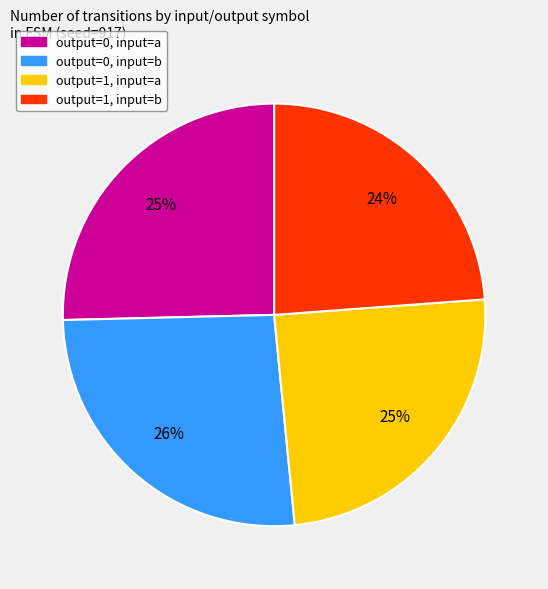

Count the number of slices in the pie.

4